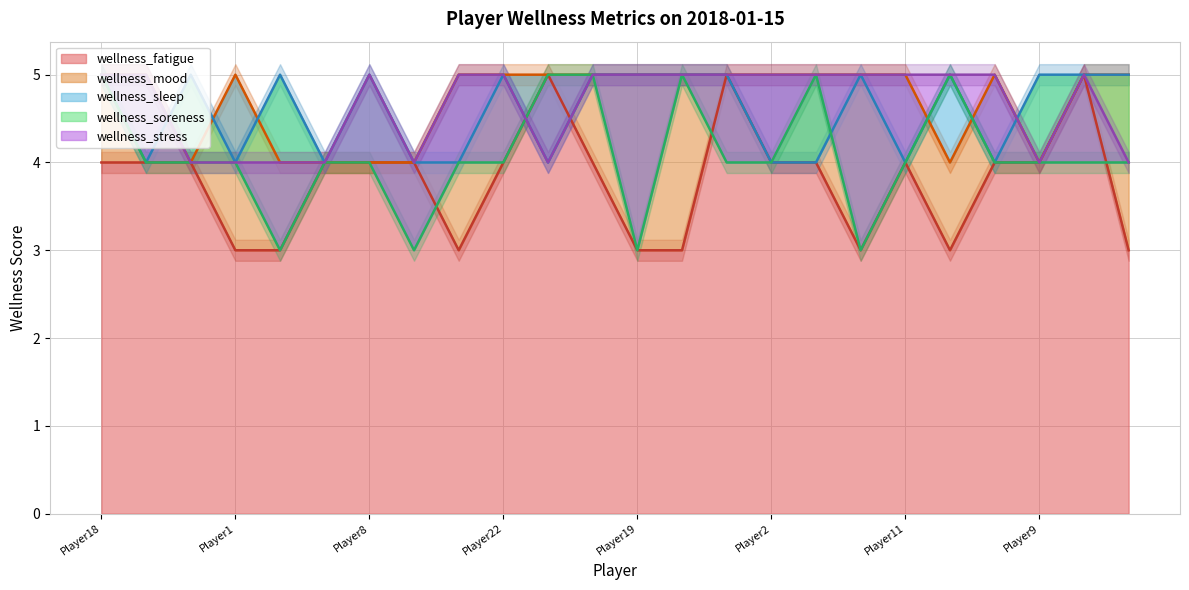

How many values in the wellness_fatigue series exceed 4?

3